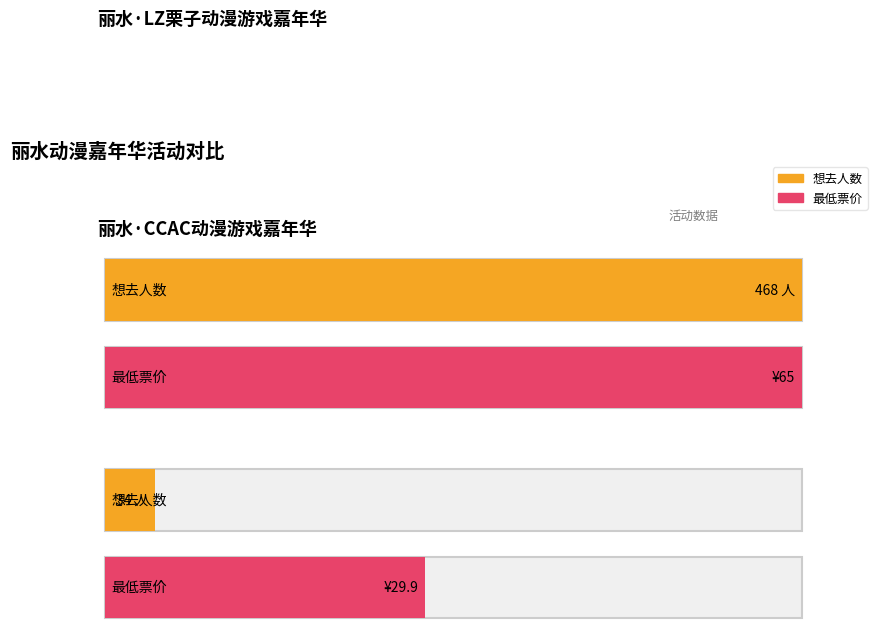

Rank the series at 丽水·LZ栗子动漫游戏嘉年华 from highest to lowest value.

想去人数, 最低票价